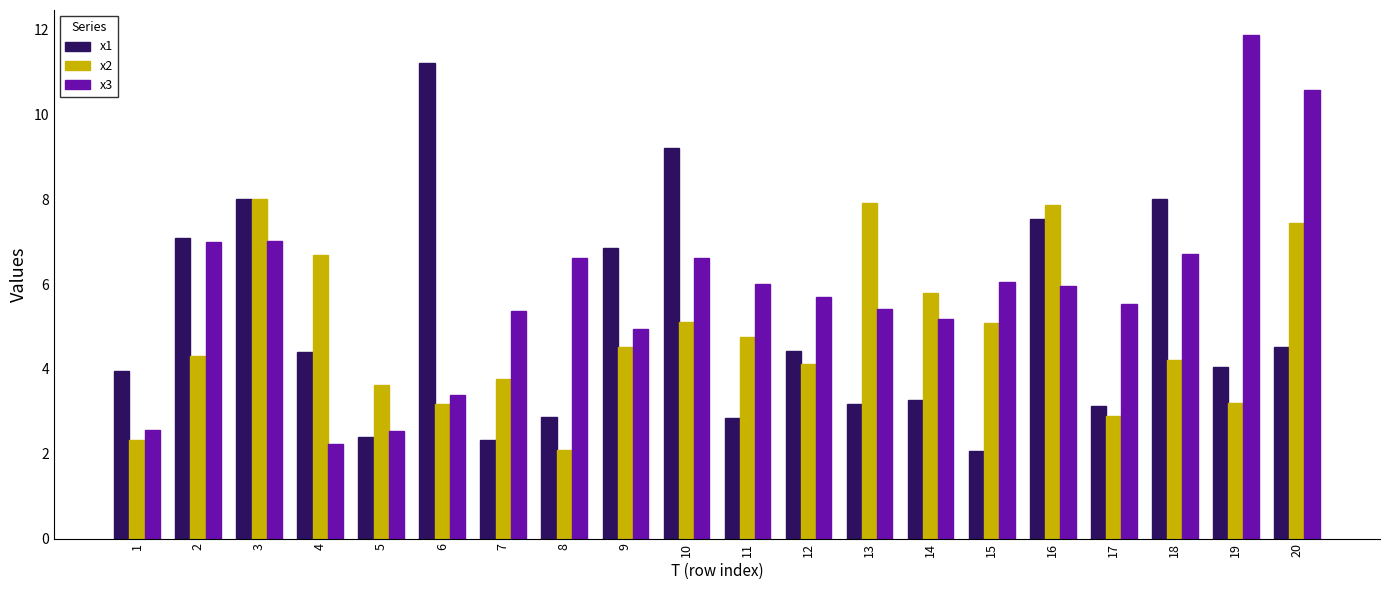

List the series in order of their peak value, highest first.

x3, x1, x2